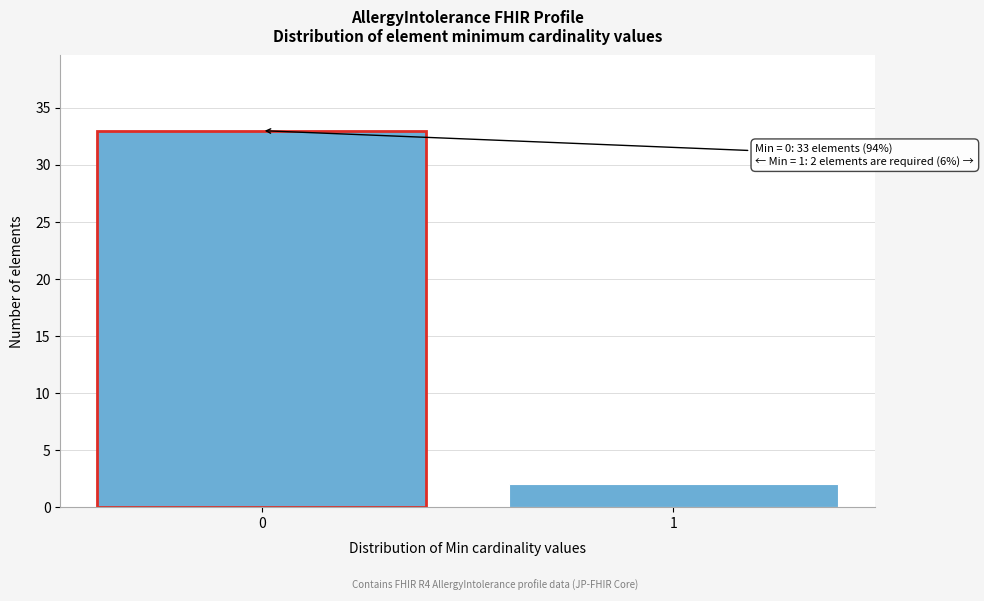

Reading left to right, what are all the values shown in this chart?

33	2